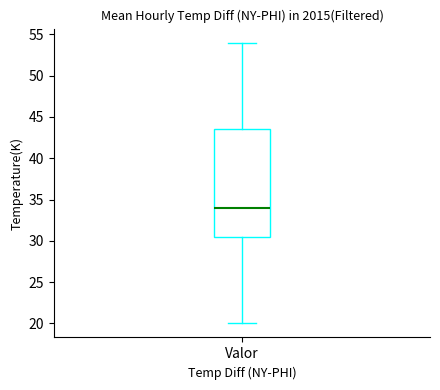

Transcribe this box plot: give where the median line is, the range the box spans, and where the two whiskers end, as read against the y-axis. The values are not printed on the chart, so give them approximately, as read against the axis.

median 34.0, box 30.5 to 43.5, whiskers 20.0 to 54.0